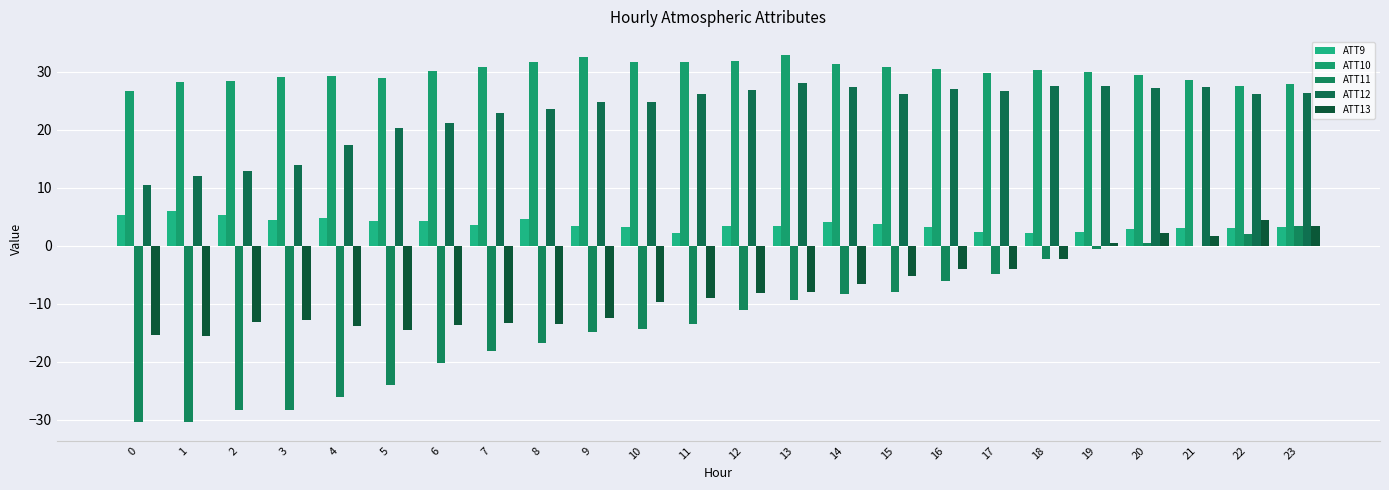

At which category is the sum across all series the highest?

23